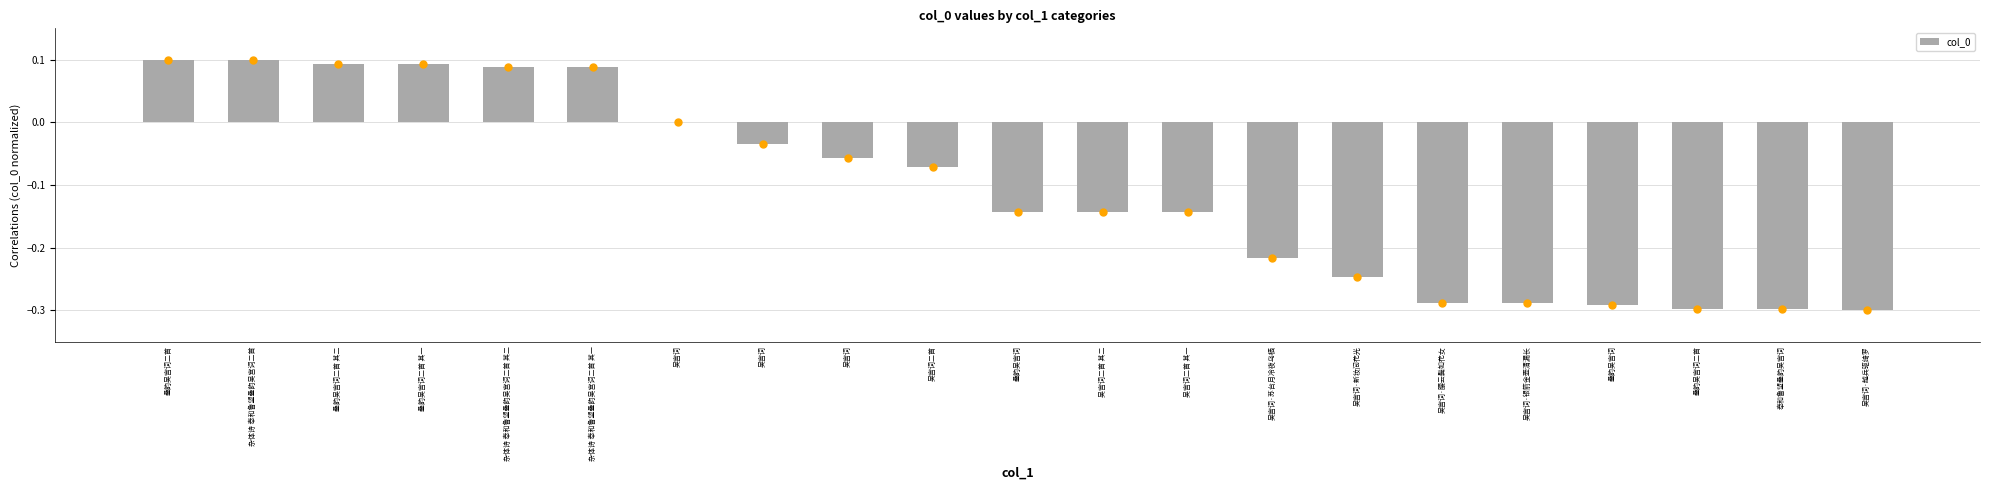

How many distinct data groups are displayed?

1